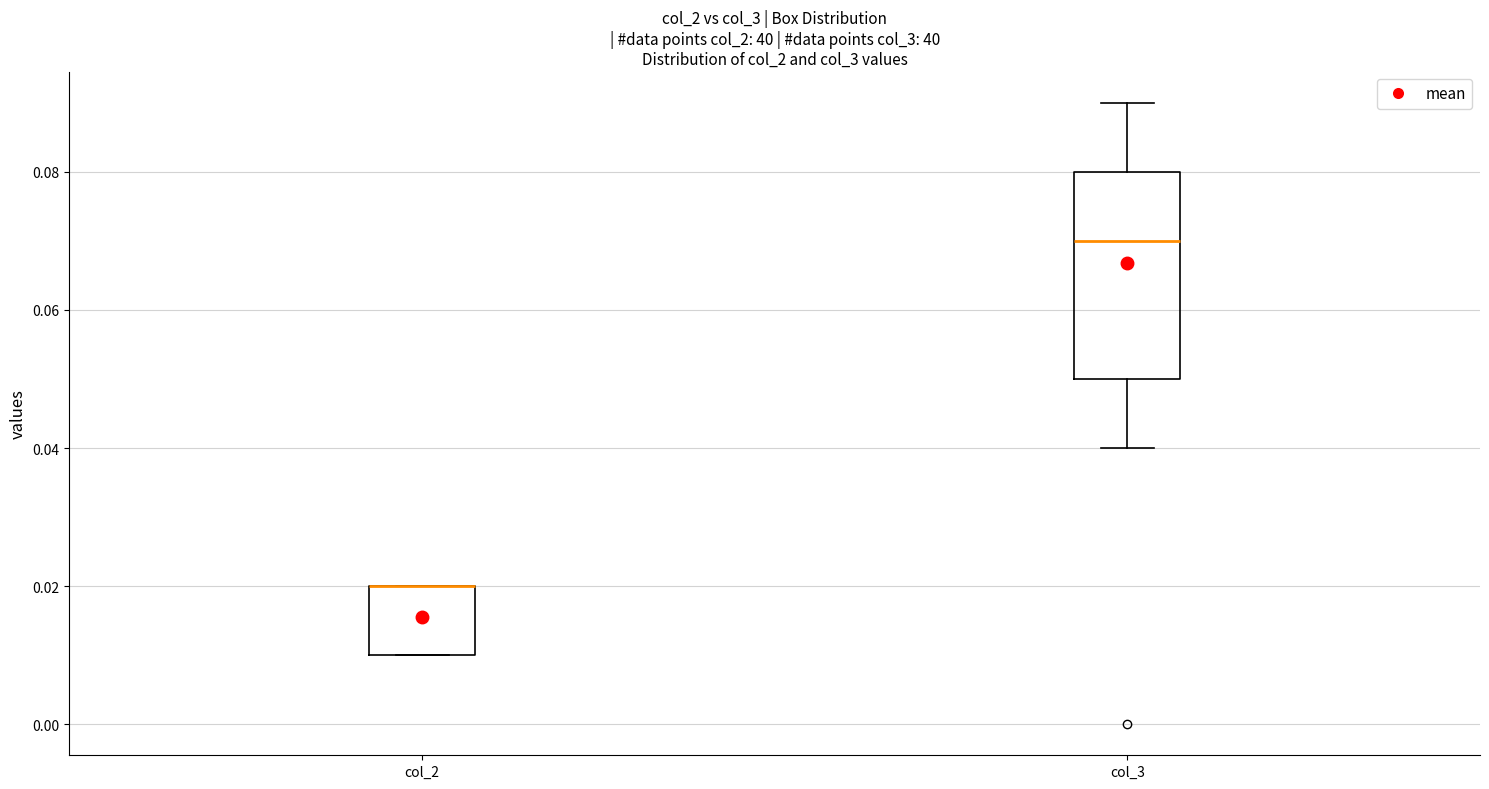

Which box is the tallest, from its lower edge to its upper edge?

col_3